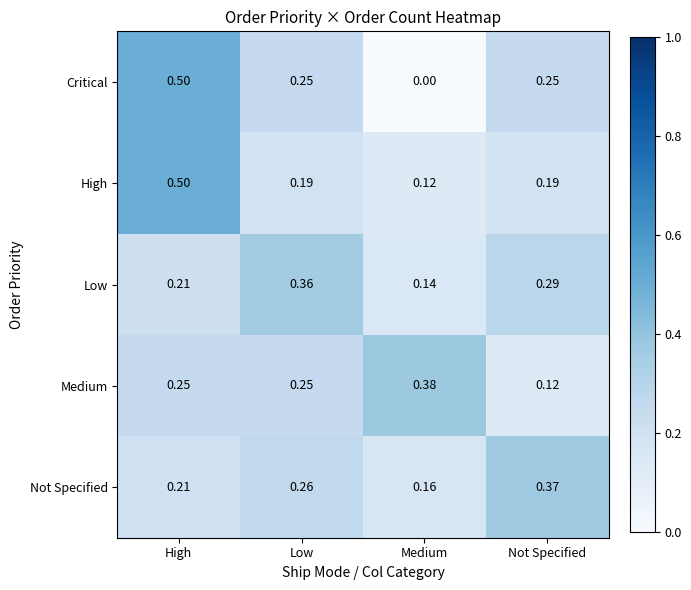

Between High and Low, which series saw the biggest shift?

High